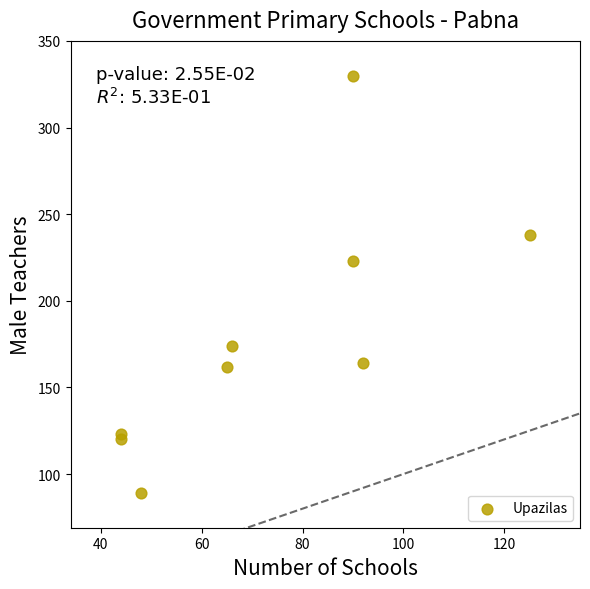

What Y value in the scatter plot is closest to 209?

223